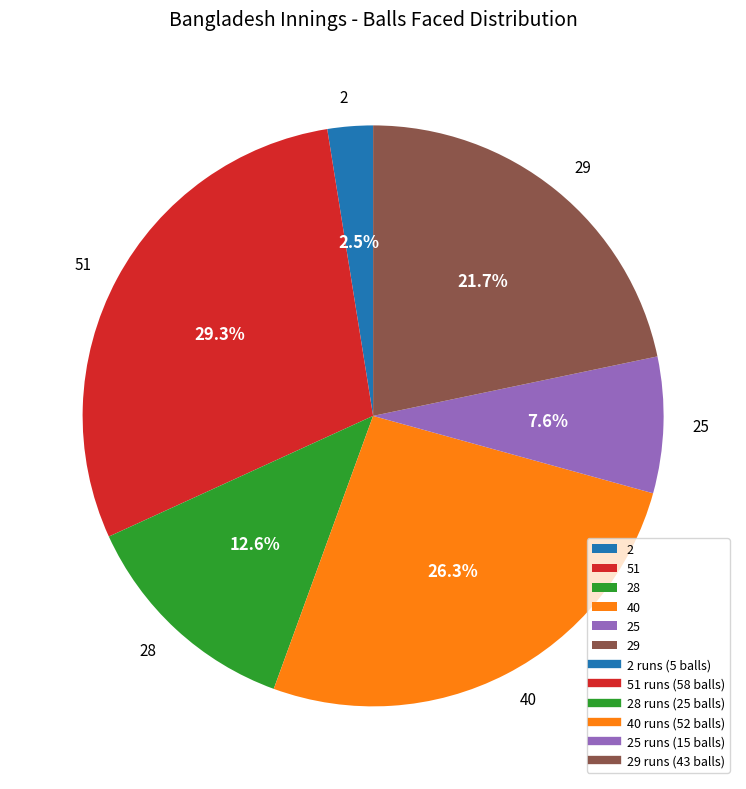

What portion of the pie excludes 2?

97.5%